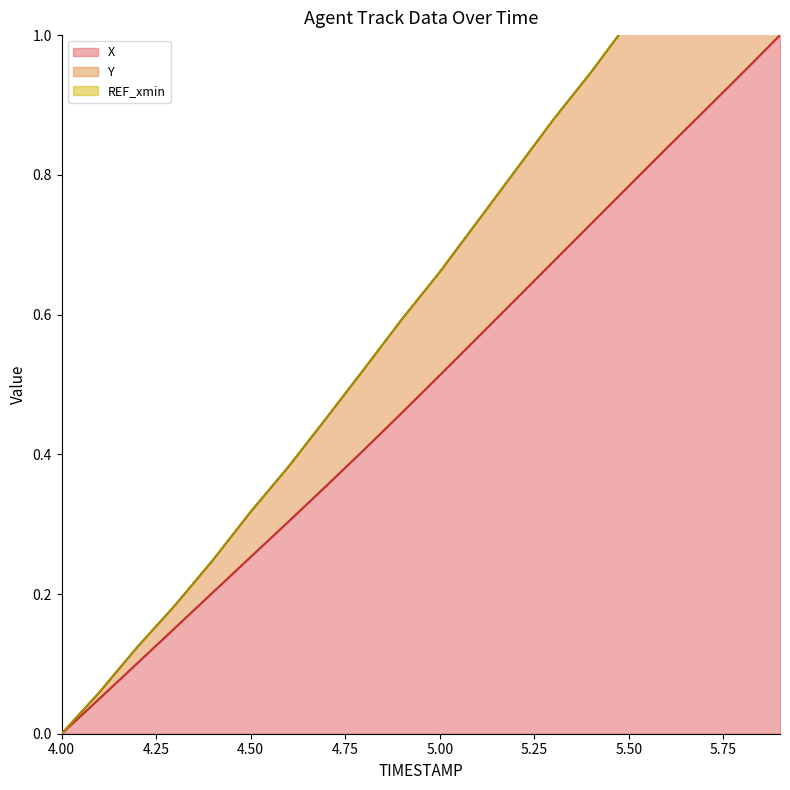

Does the chart have visible grid lines?

No